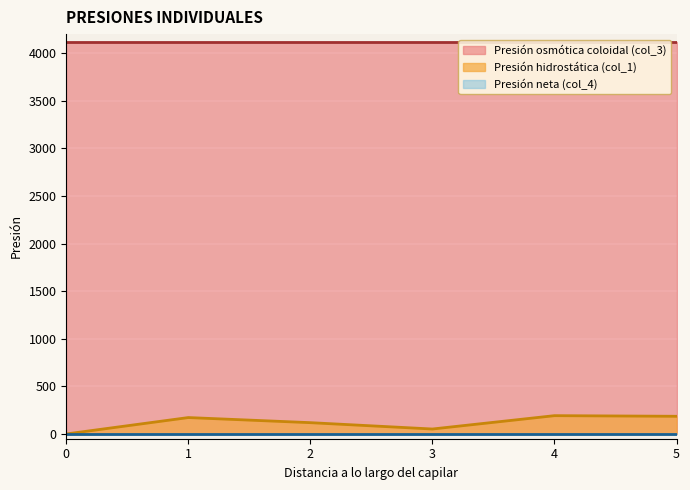

What is the sum of the col_3 values at 1 and 2?

8224.0